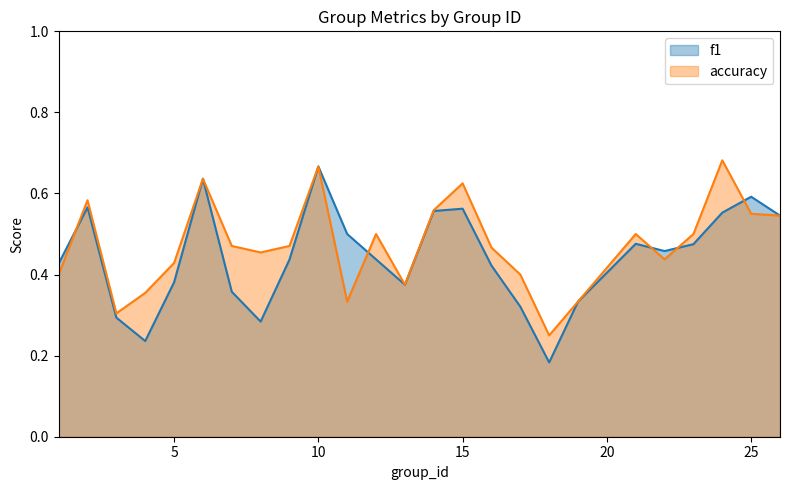

In accuracy, how many points are higher than both neighbors (excluding endpoints)?

7